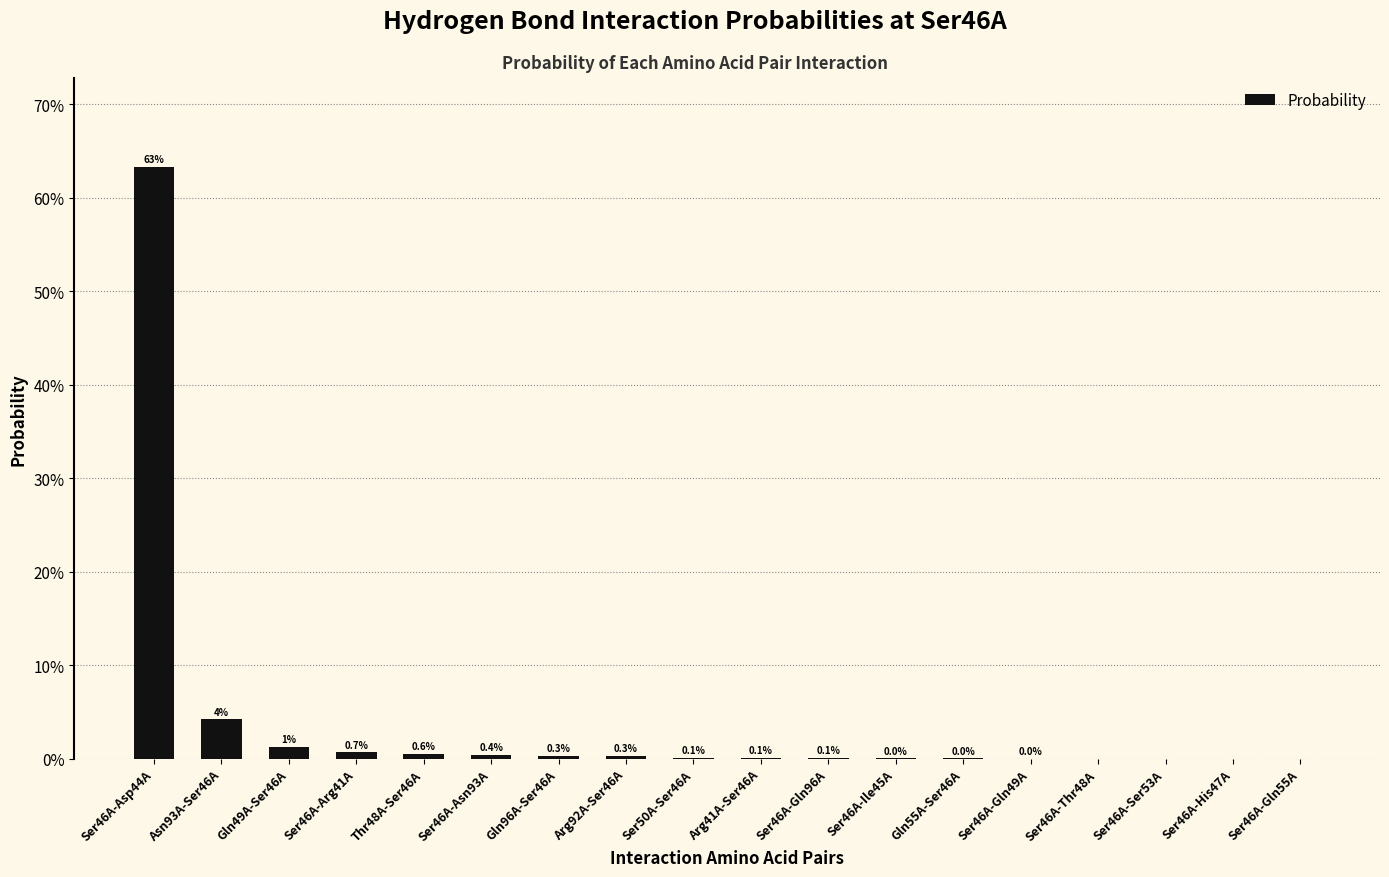

What is the difference between the maximum and minimum values?

0.6